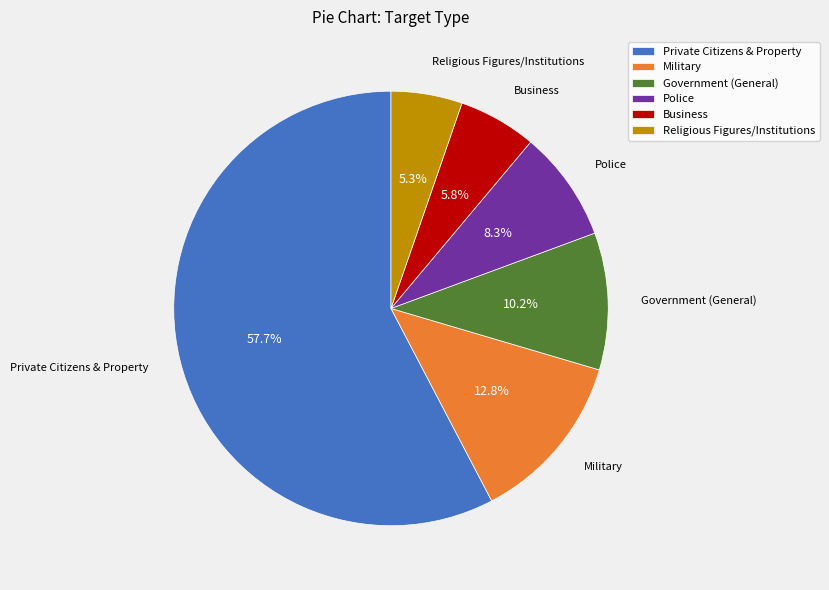

What percentage is NOT represented by Military?

87.2%